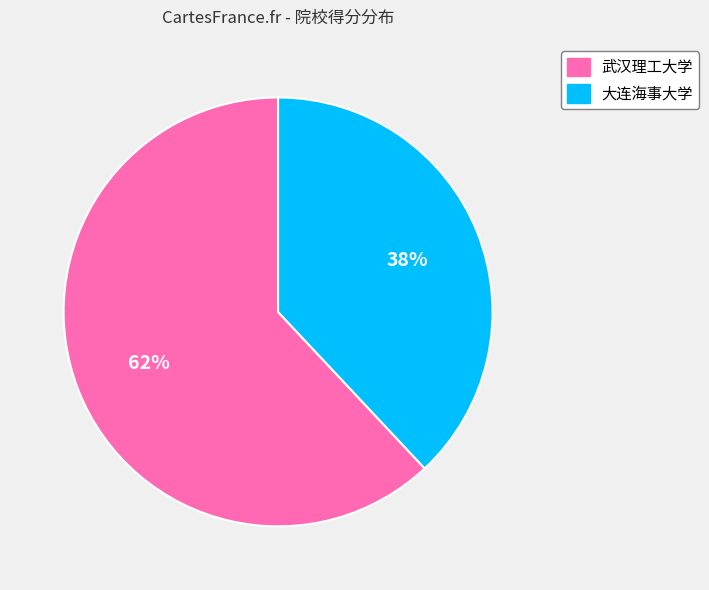

Is the sum of 武汉理工大学 and 大连海事大学 greater than half?

Yes